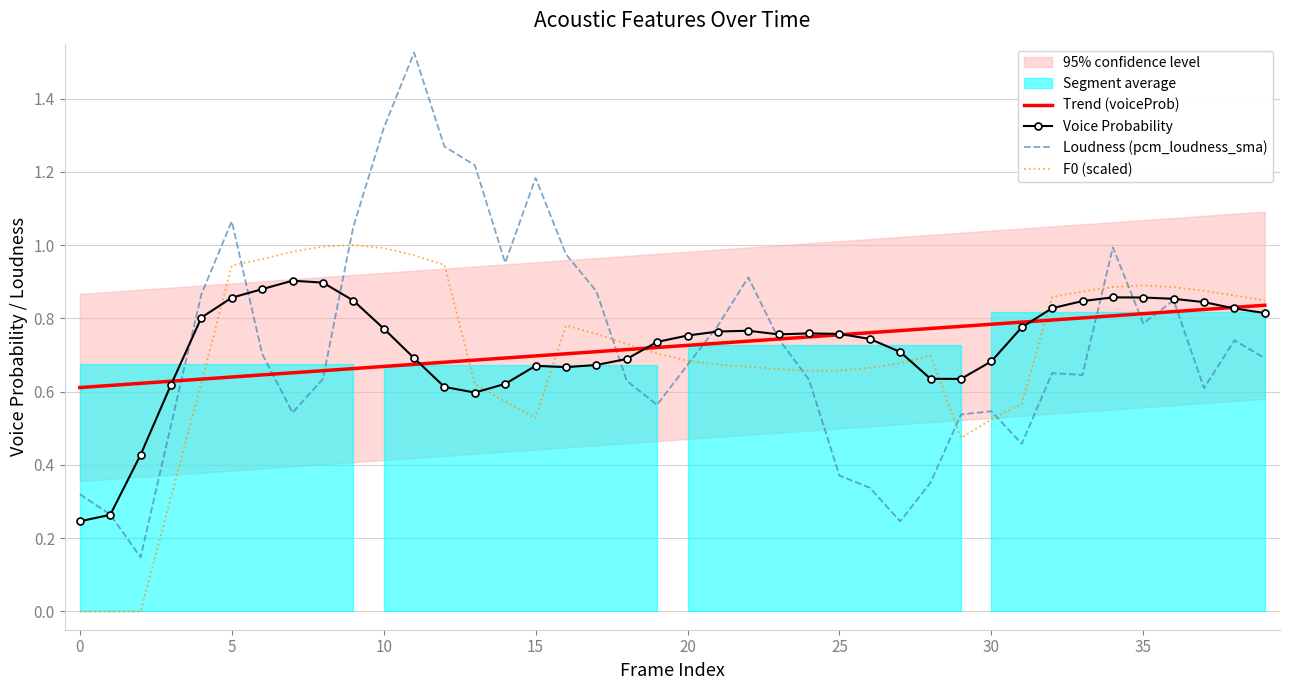

How many interior local peaks does the Voice Probability series have?

5